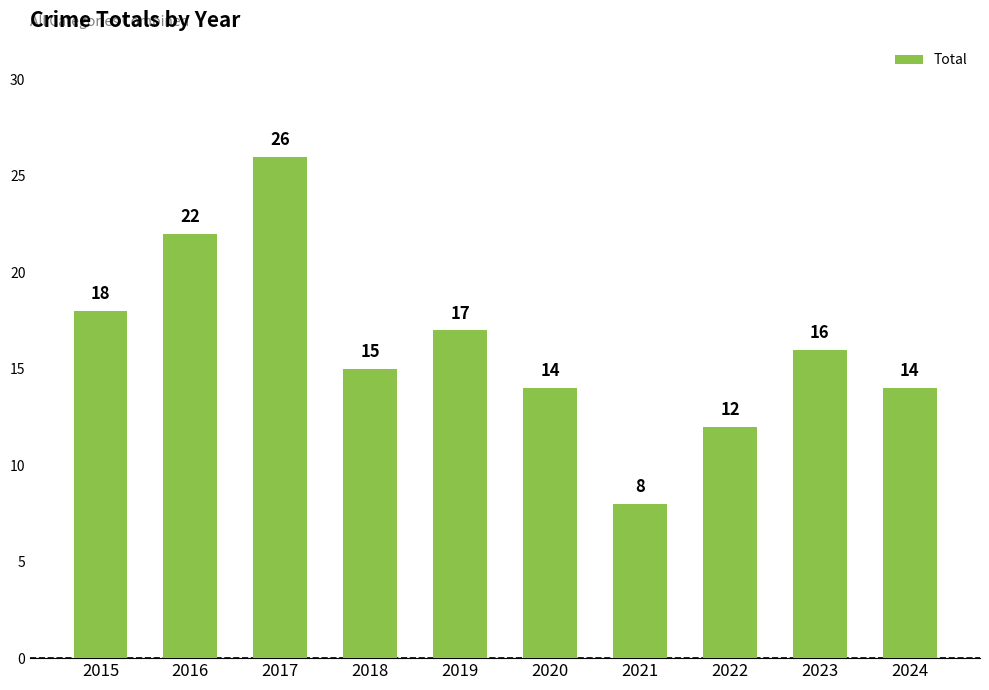

What is the average value?

16